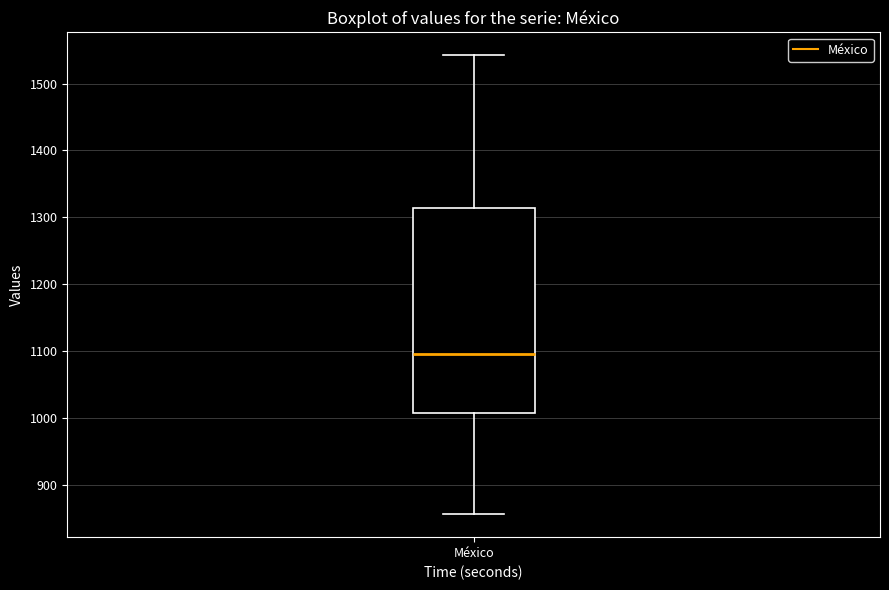

Where does the lower whisker of the box for México end on the y-axis? The values are not printed on the chart, so give them approximately, as read against the axis.

860